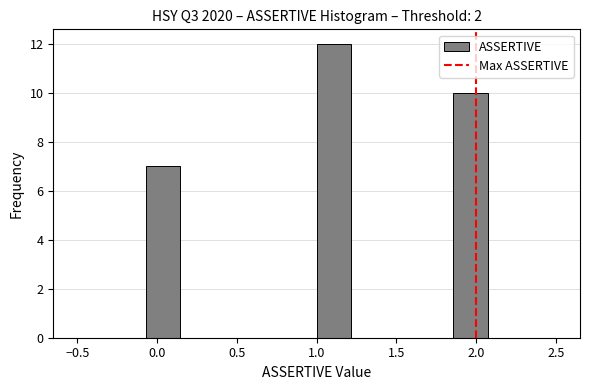

What is the height of the bar covering 1.00 to 1.20 on the x-axis? Neither the bar edges nor the heights are printed on the chart, so give them approximately, as read against the axes.

12